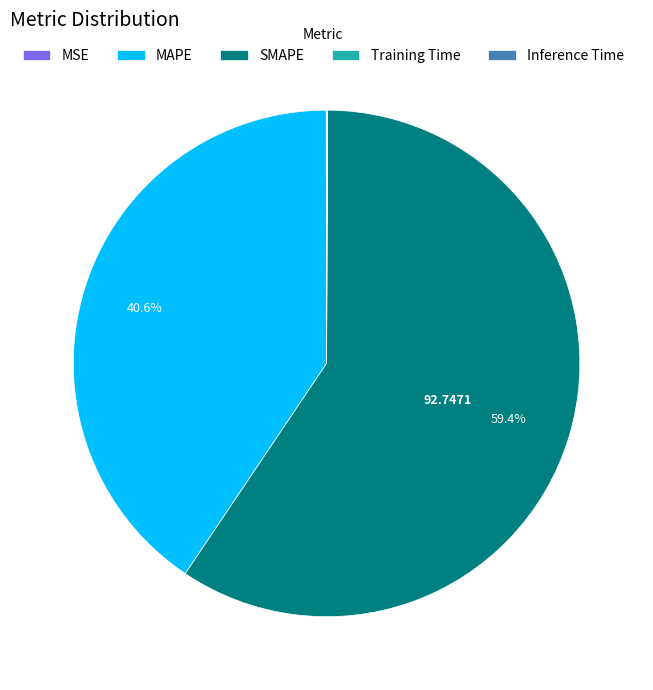

What percentage is NOT represented by MAPE?

59.4%